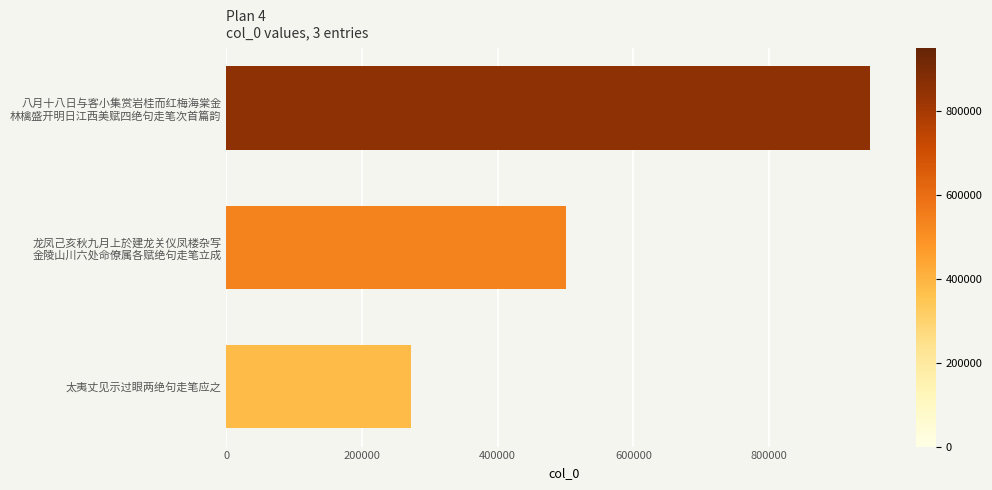

What is the minimum value shown in the chart?

271910